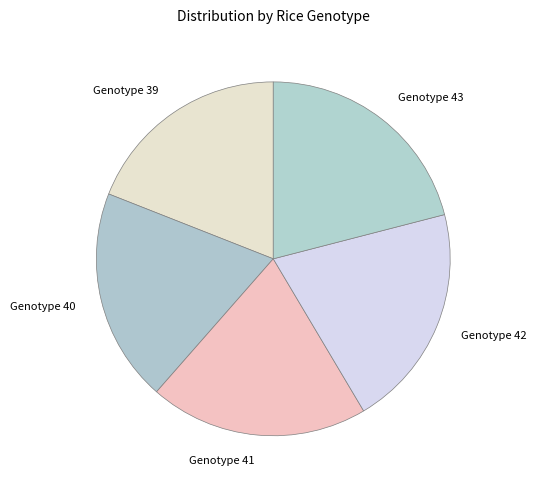

Between Genotype 39 and Genotype 43, which is larger?

Genotype 43